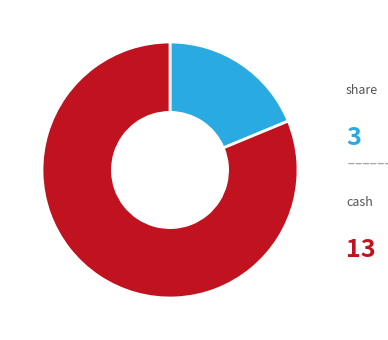

The share slice represents 13% of the pie. True or false?

False